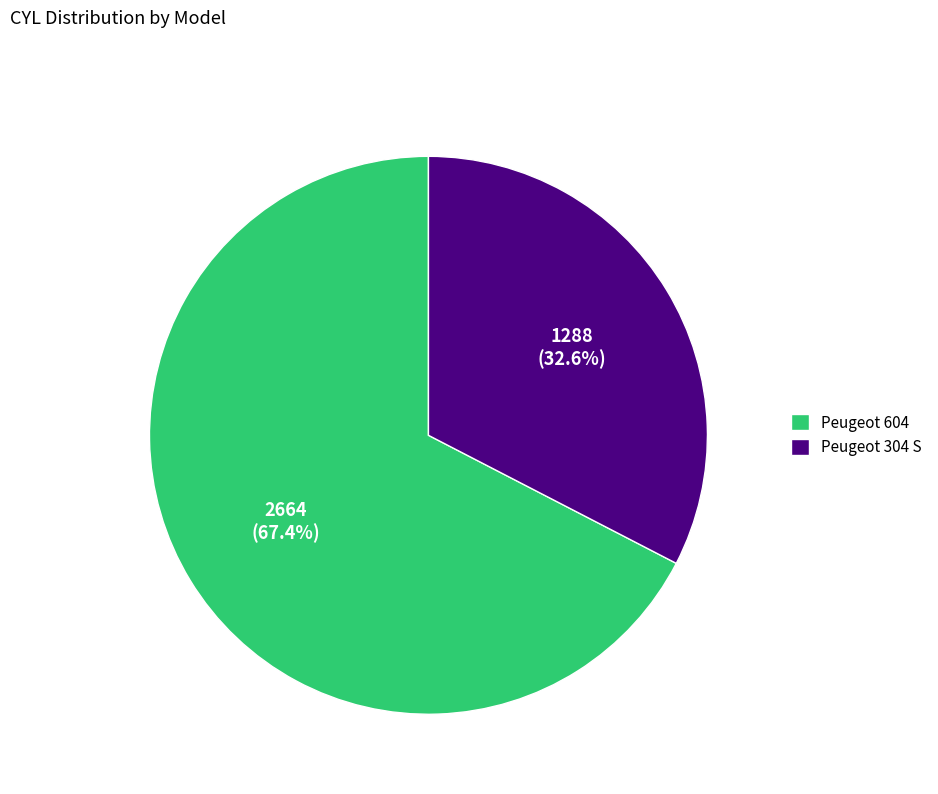

Does any single category account for the majority?

Yes